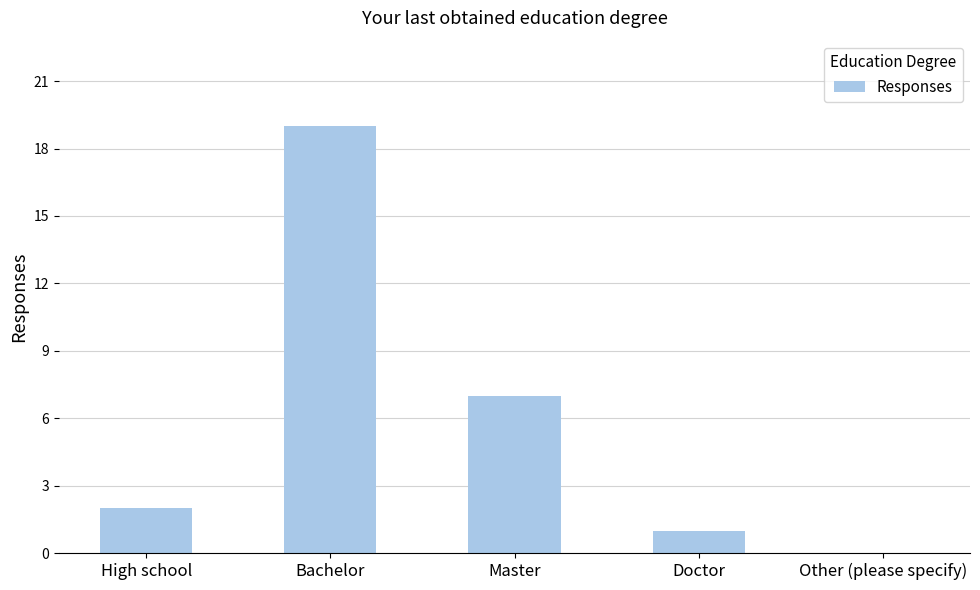

What is the difference between the values at High school and Doctor?

1